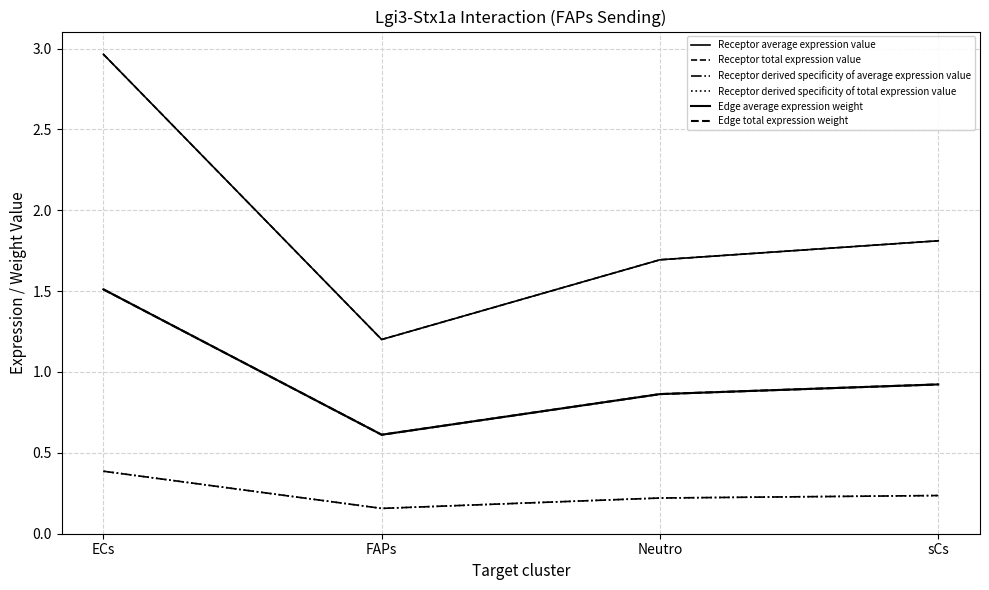

Is it true that Edge average expression weight equals 0.6 at FAPs?

True